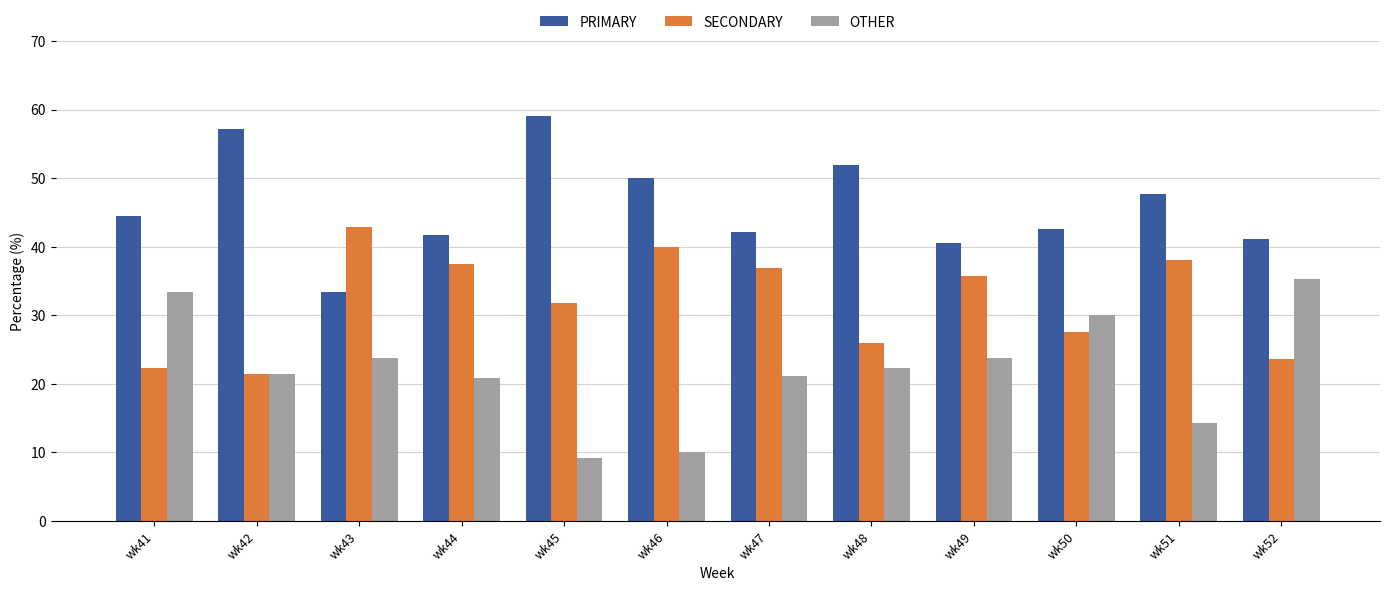

At which label does OTHER reach its minimum?

wk45